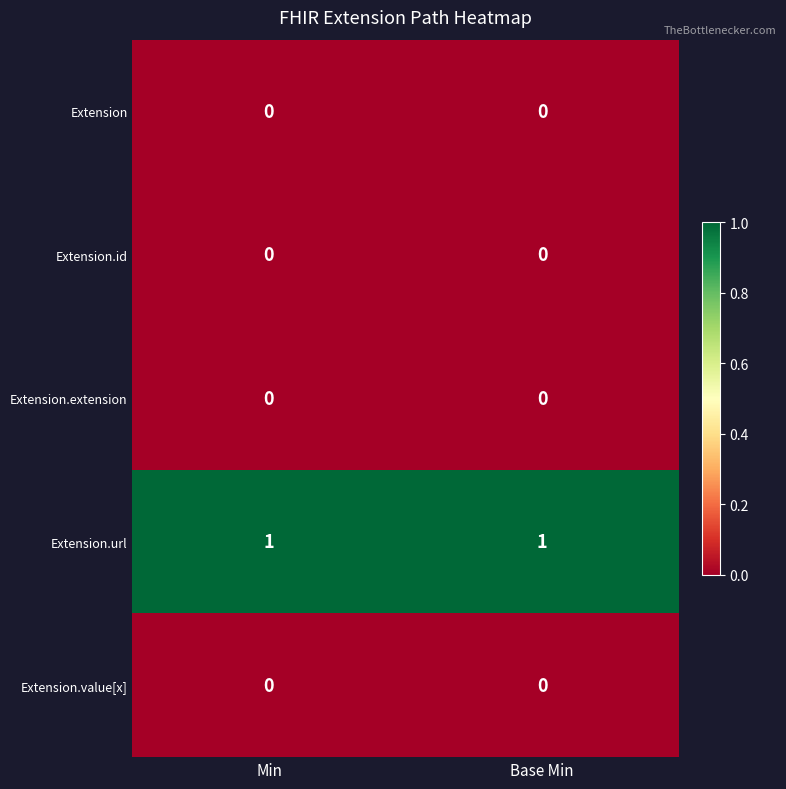

Which series has the largest total across all categories?

Extension.url